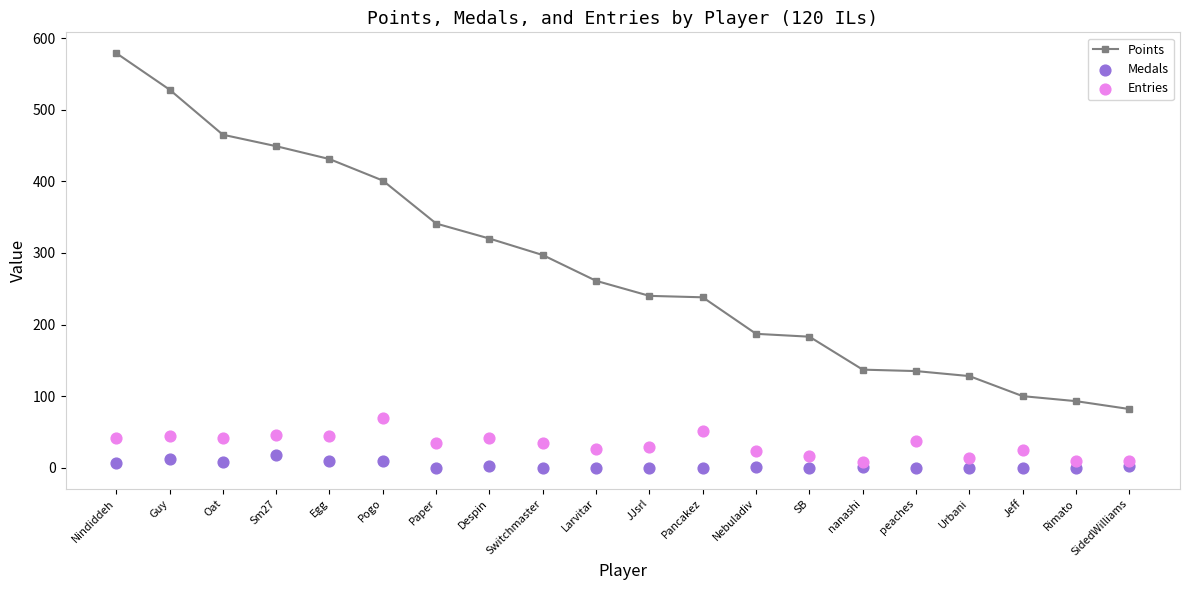

At how many categories does at least one series exceed 285?

9